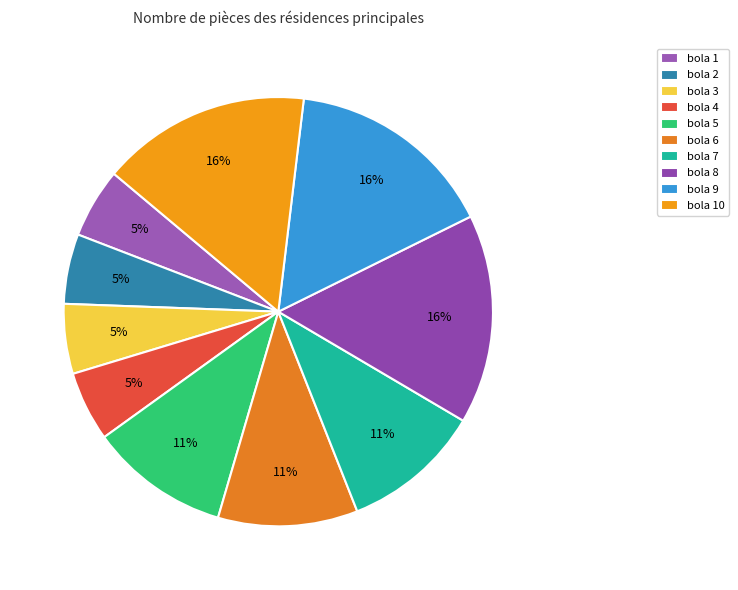

To the nearest percent, what is the average slice percentage?

10%